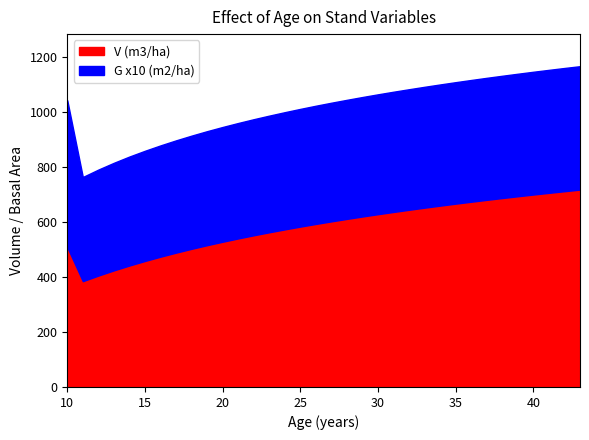

Reading left to right, list all the values displayed in this chart.

V (m3/ha): 508.8	384.8	405.2	424.2	441.9	458.4	474.0	488.7	502.6	515.8	528.4	540.4	551.8	562.8	573.3	583.4	593.1	602.5	611.5	620.2	628.6	636.7	644.6	652.3	659.7	666.9	673.9	680.7	687.3	693.8	700.1	706.2	712.2	718.0
G (m2/ha): 53.4	37.9	38.6	39.1	39.6	40.1	40.5	40.8	41.2	41.5	41.7	42.0	42.2	42.4	42.6	42.8	43.0	43.2	43.3	43.5	43.6	43.7	43.9	44.0	44.1	44.2	44.3	44.4	44.5	44.6	44.7	44.7	44.8	44.9